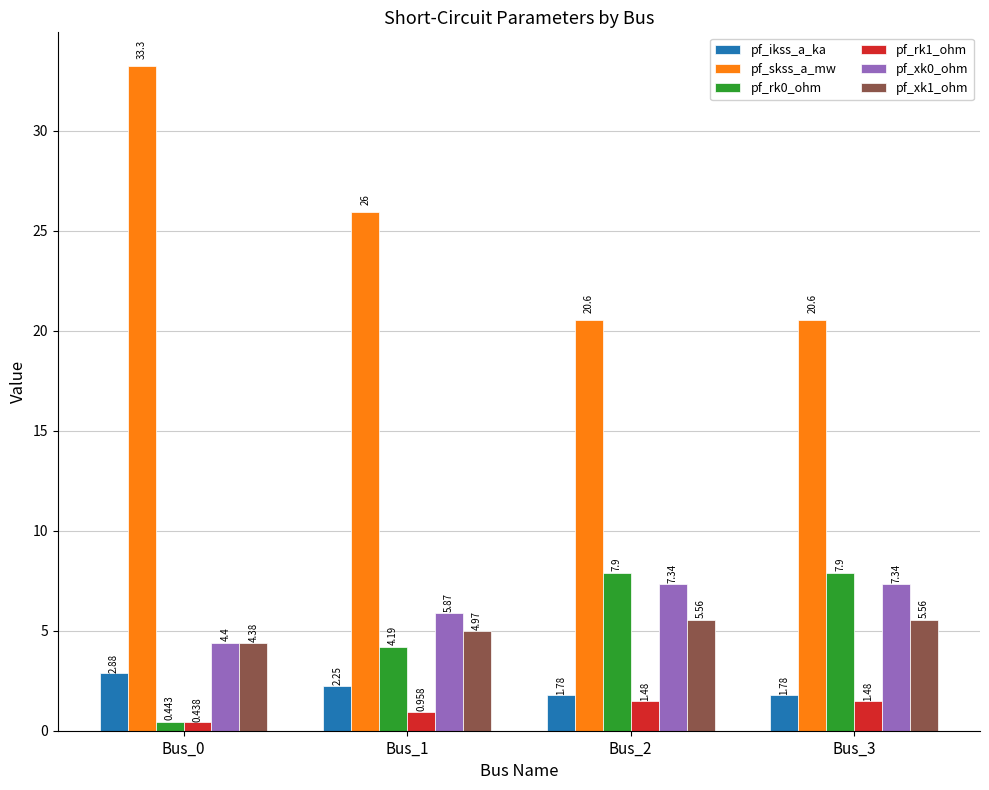

Reading right to left, extract all data points from this chart.

pf_ikss_a_ka: 1.8	1.8	2.2	2.9
pf_skss_a_mw: 20.6	20.6	26.0	33.3
pf_rk0_ohm: 7.9	7.9	4.2	0.4
pf_rk1_ohm: 1.5	1.5	1.0	0.4
pf_xk0_ohm: 7.3	7.3	5.9	4.4
pf_xk1_ohm: 5.6	5.6	5.0	4.4